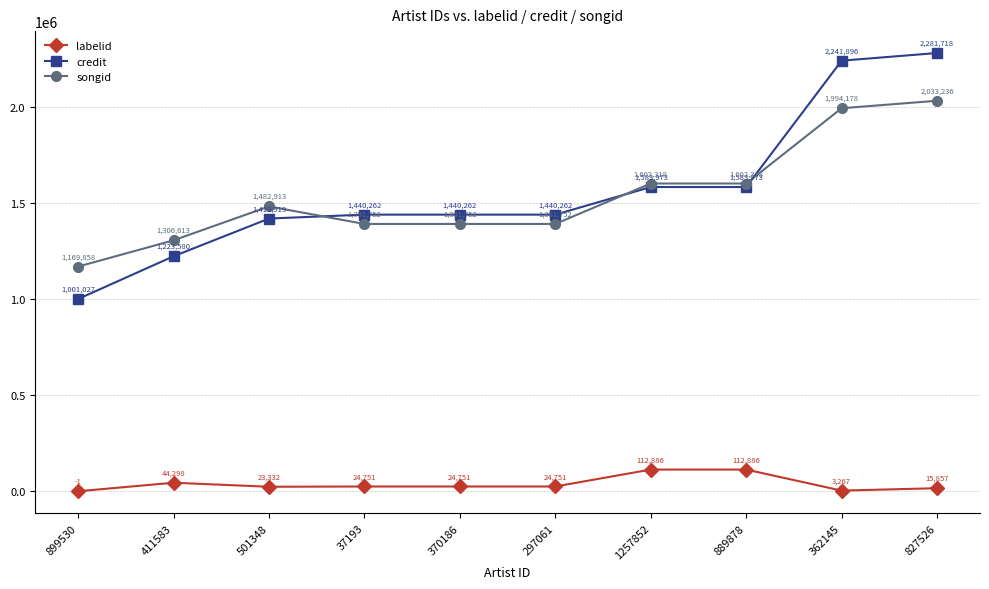

What is the label of the 10th point from the right?

899530